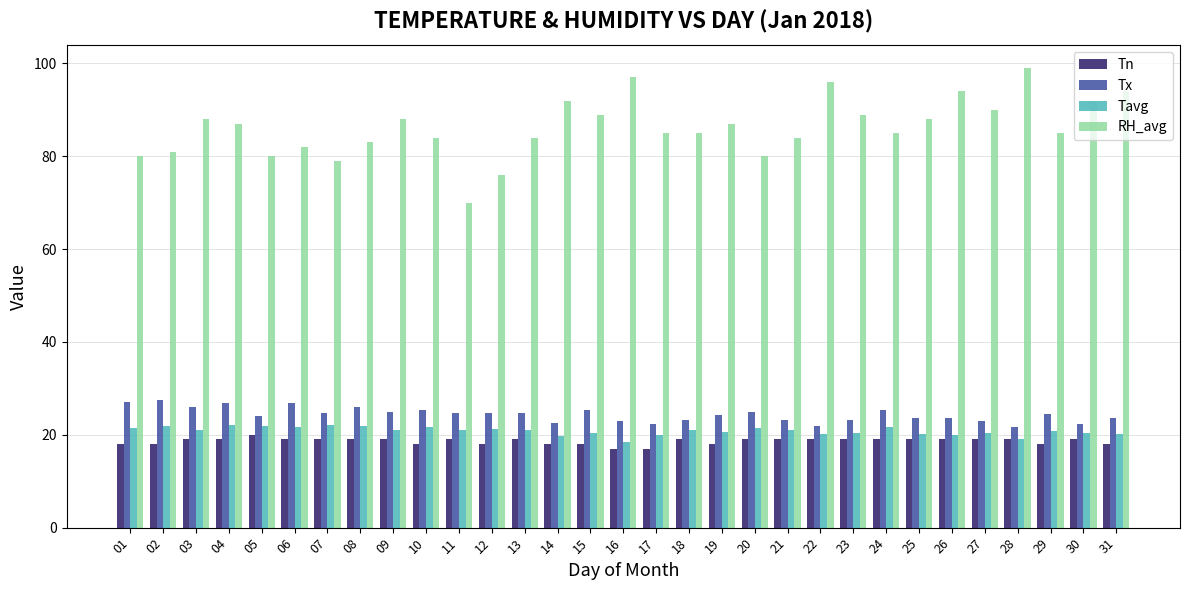

Count the number of categories in the chart.

31